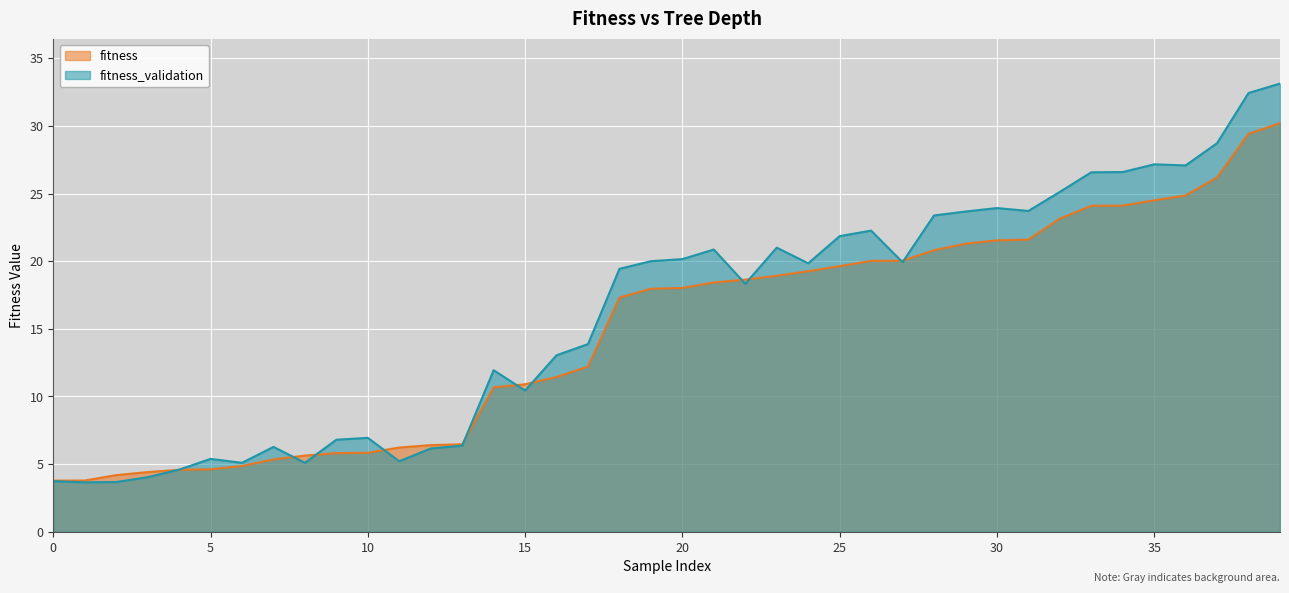

True or false: fitness and fitness_validation cross at least once.

True